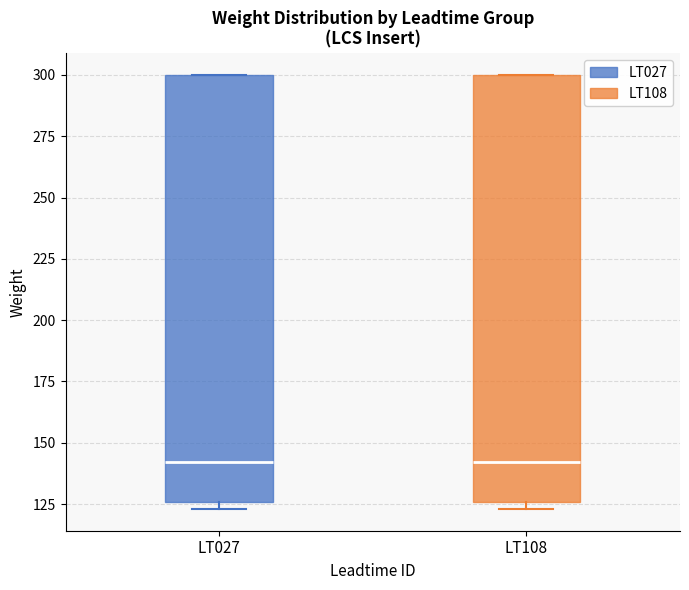

Where is the lower edge of the box for LT027 on the y-axis? The values are not printed on the chart, so give them approximately, as read against the axis.

125